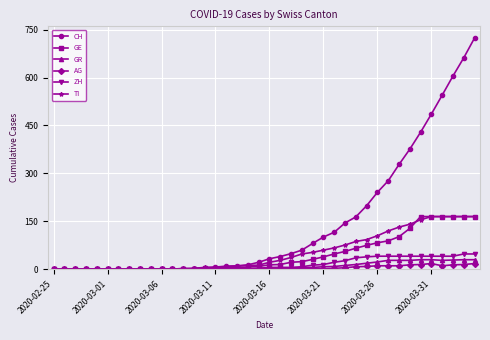

At how many categories does at least one series exceed 368?

7